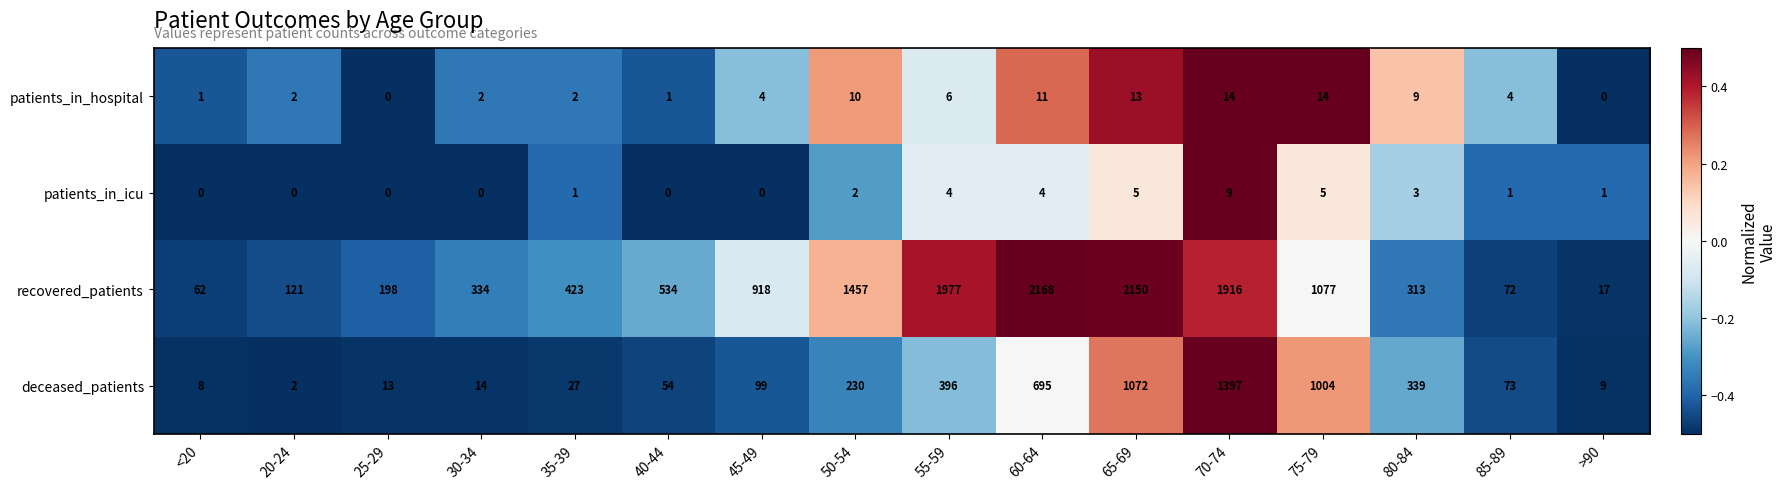

Where is patients_in_hospital nearest to the value 7?

55-59